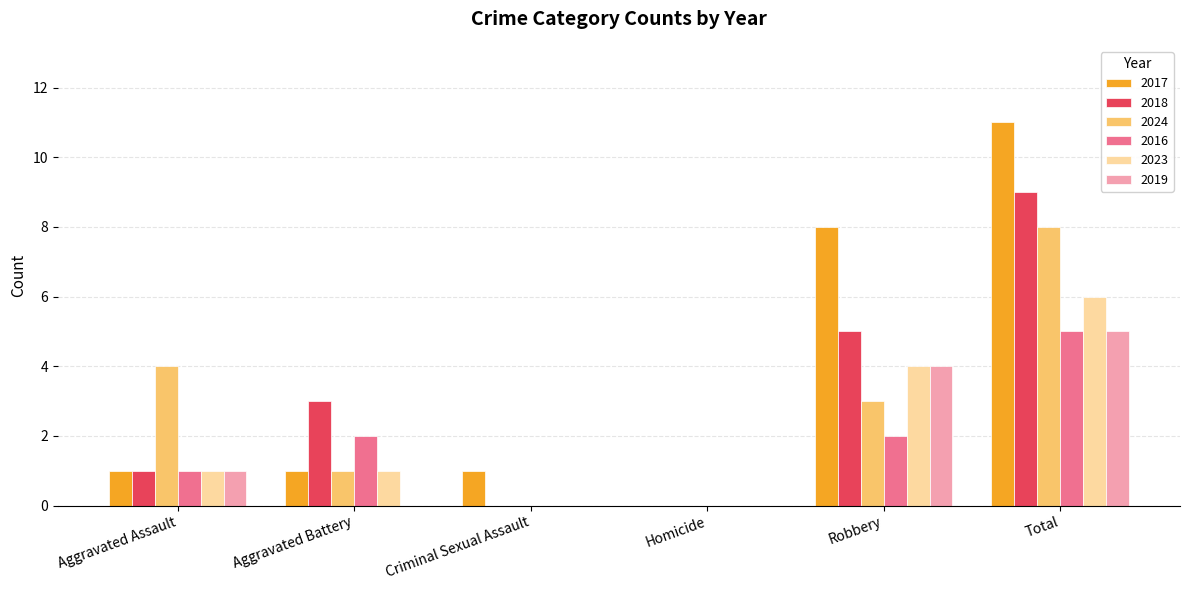

Which series has the largest total across all categories?

2017